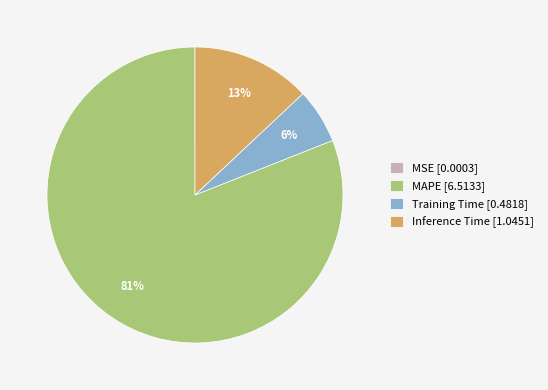

Between MAPE [6.5133] and Inference Time [1.0451], which is larger?

MAPE [6.5133]